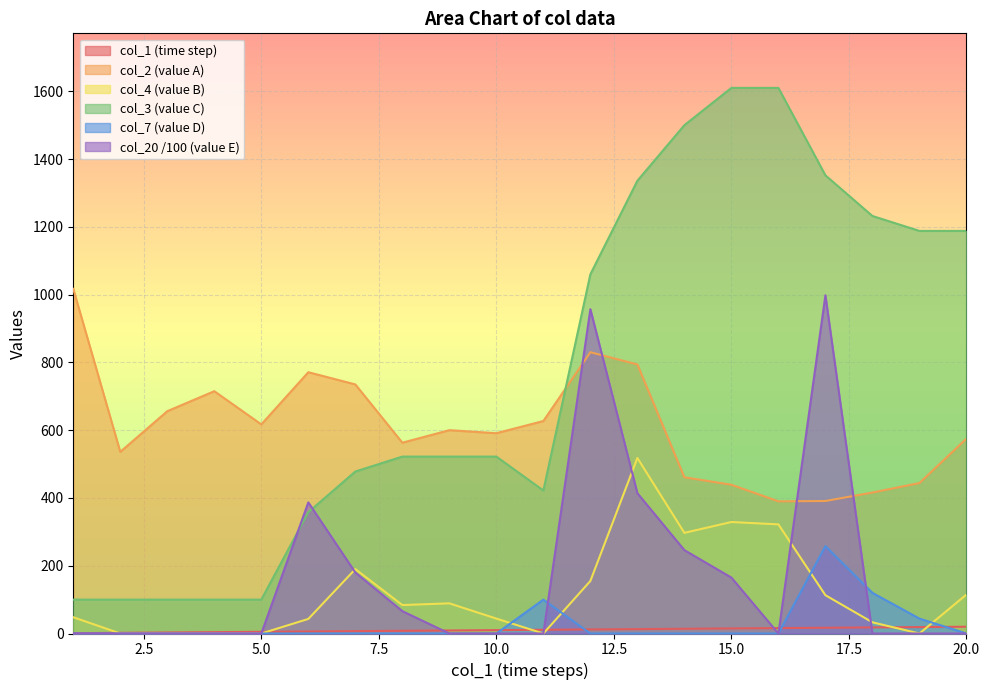

Which series has the largest range (max minus min)?

col_3 (value C)